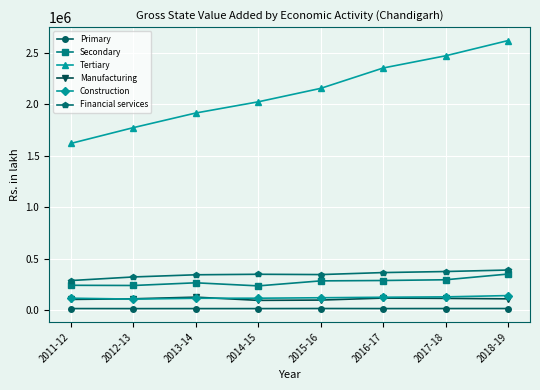

What is the sum of all Financial services values?

2763488